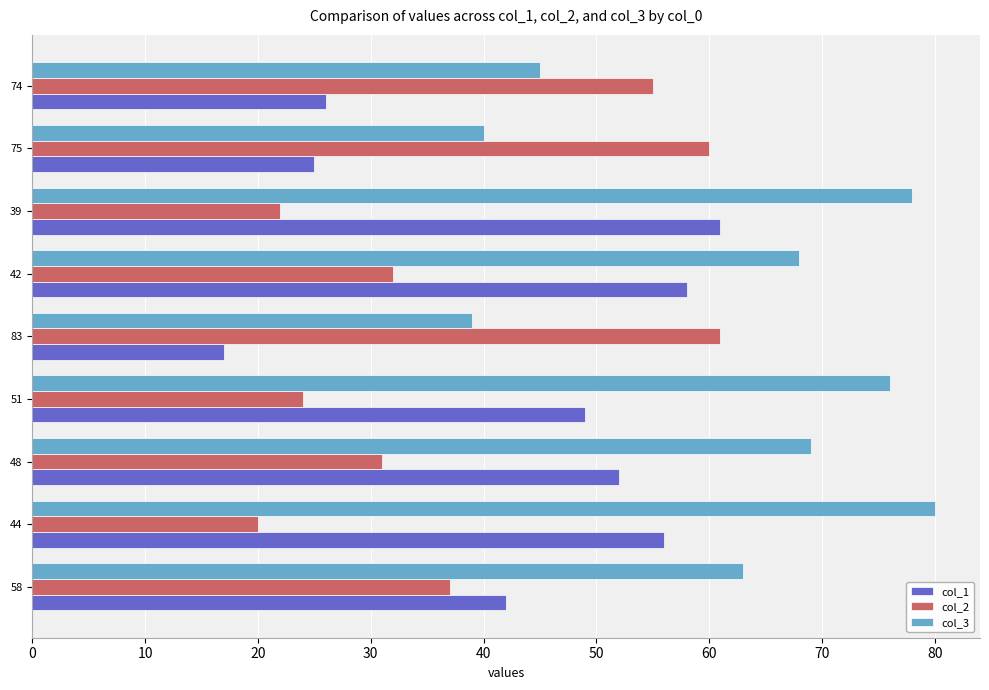

True or false: col_2 has a value of 11 at 48.

False